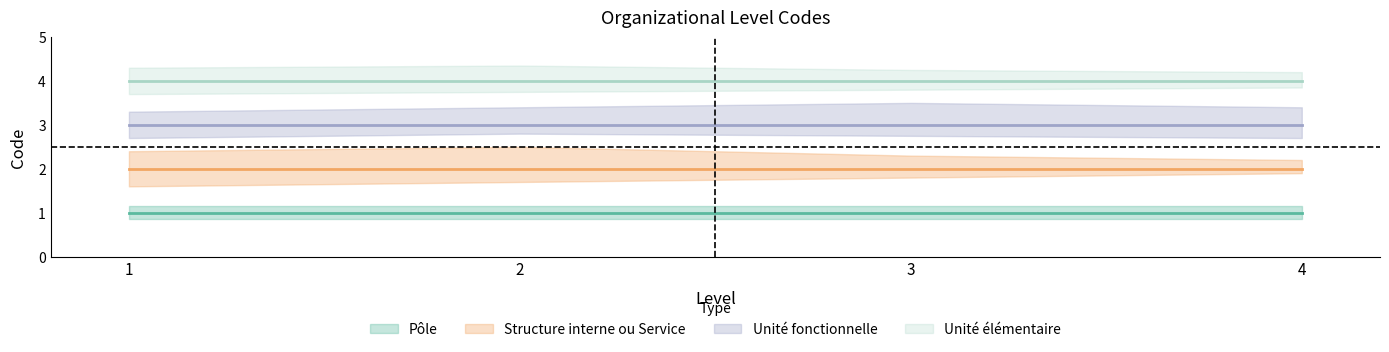

True or false: Pôle and Unité fonctionnelle cross at least once.

False